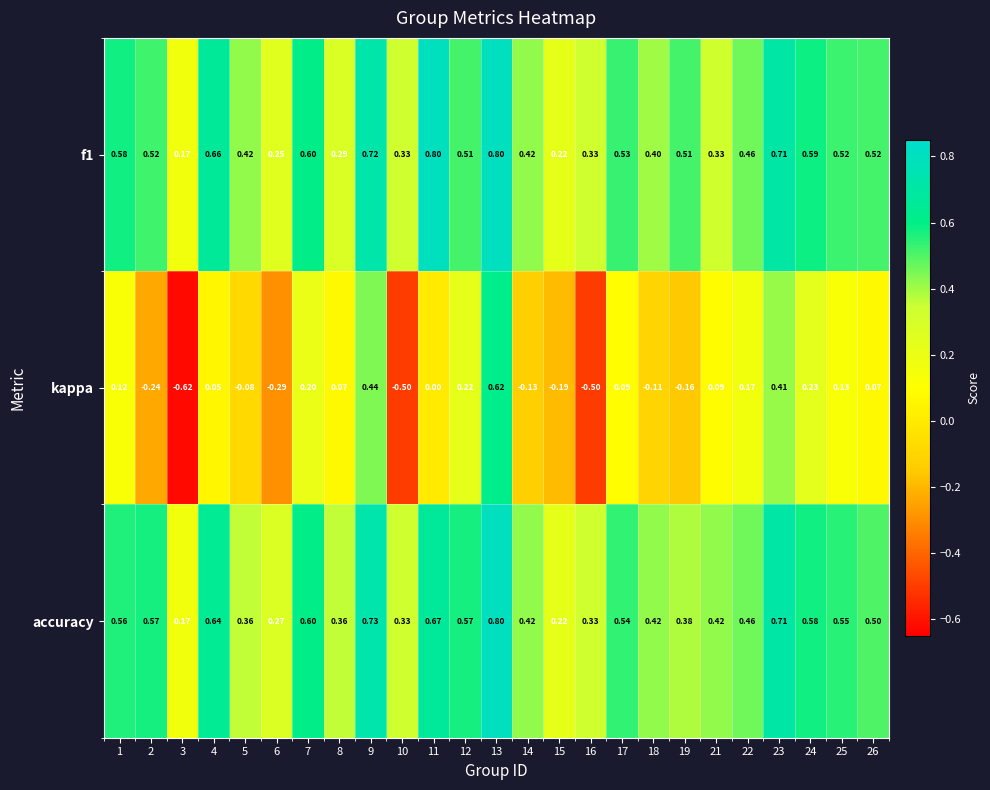

How many data points does each series have?

25